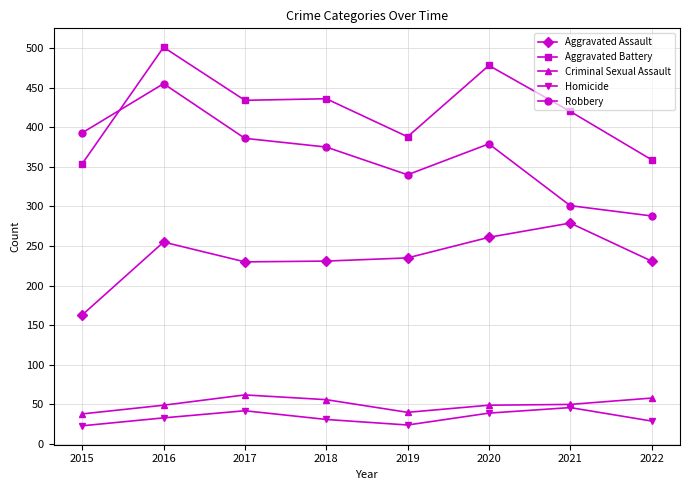

Read the Aggravated Assault value at 2021, to the nearest 50.

300